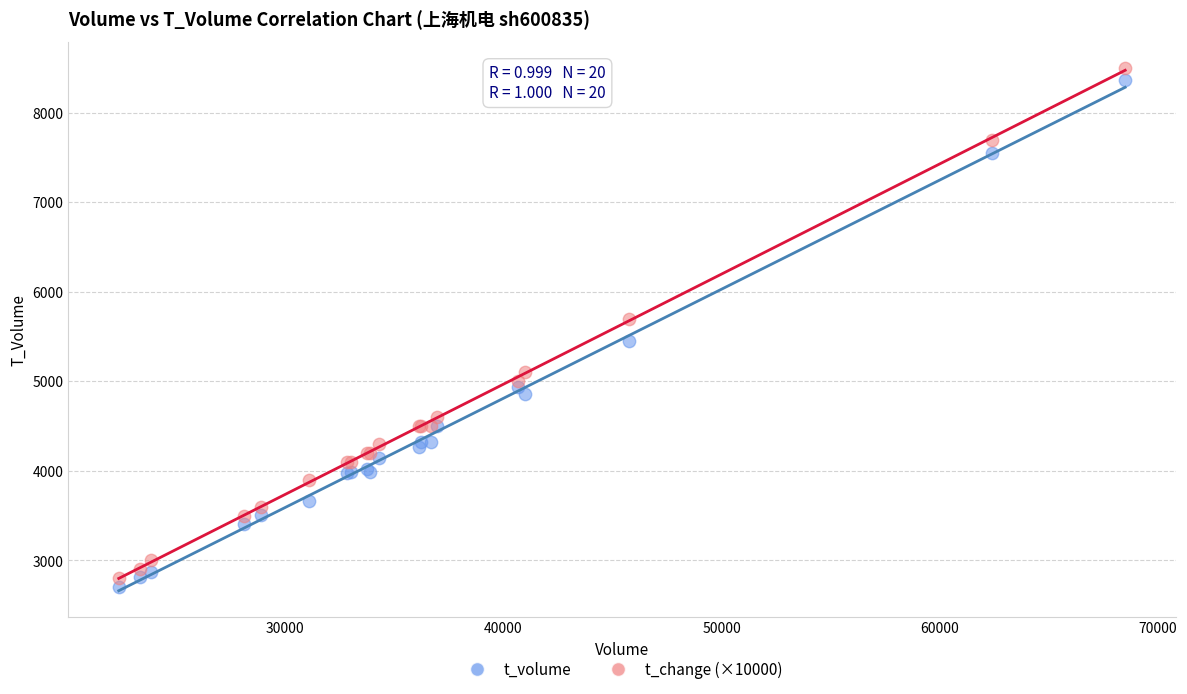

Which series has the largest Y range (max minus min)?

t_change (×10000)